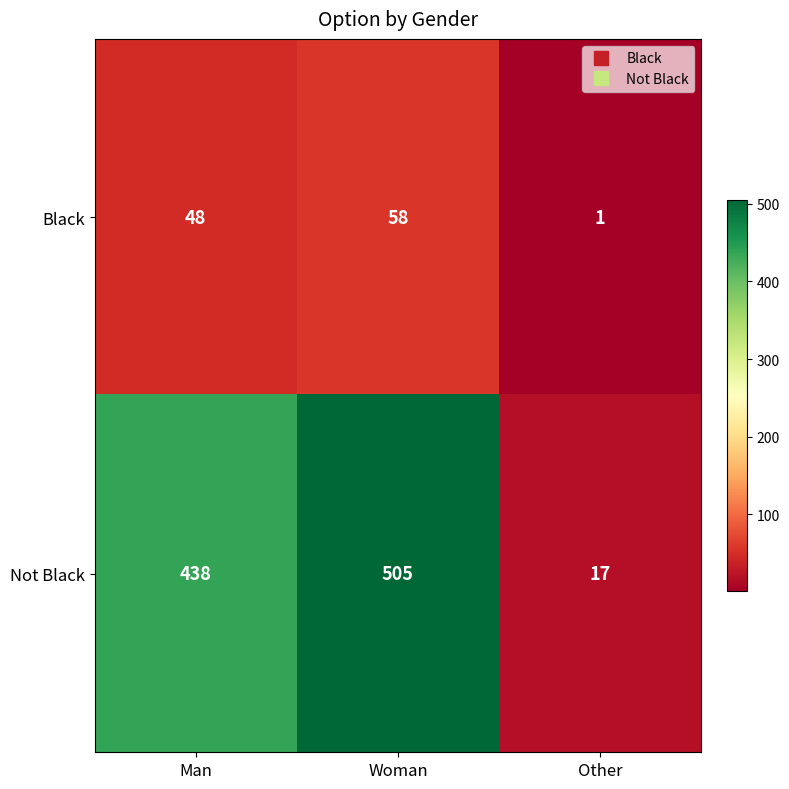

What is the difference between the highest and lowest values at Woman?

447